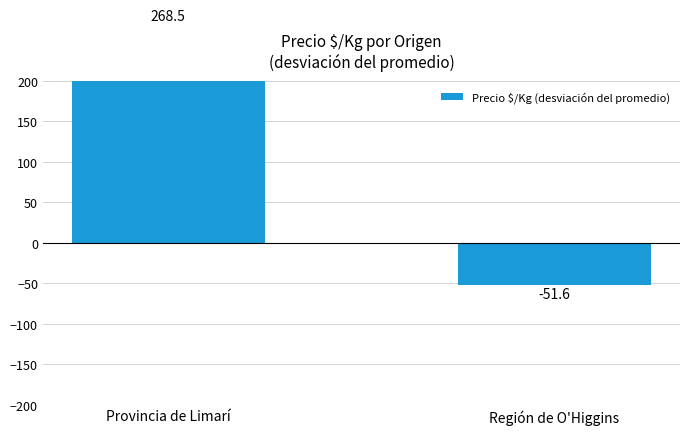

List the labels in order of value, largest first.

Provincia de Limarí, Región de O'Higgins